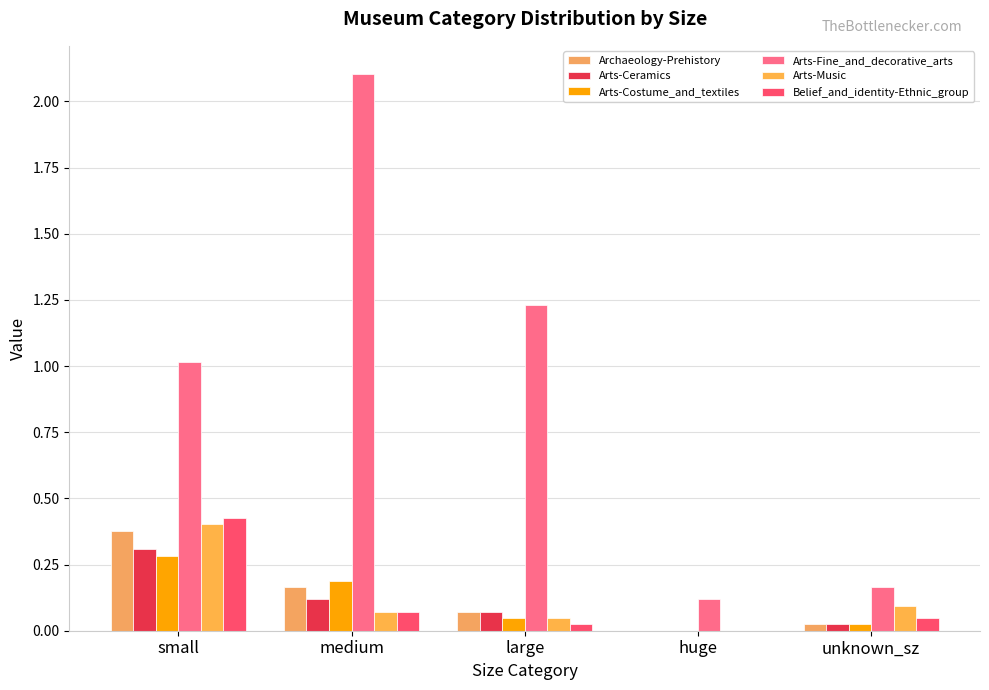

Reading left to right, transcribe all the data shown in this chart.

Archaeology-Prehistory: small=0.4	medium=0.2	large=0.1	huge=0.0	unknown_sz=0.0
Arts-Ceramics: small=0.3	medium=0.1	large=0.1	huge=0.0	unknown_sz=0.0
Arts-Costume_and_textiles: small=0.3	medium=0.2	large=0.0	huge=0.0	unknown_sz=0.0
Arts-Fine_and_decorative_arts: small=1.0	medium=2.1	large=1.2	huge=0.1	unknown_sz=0.2
Arts-Music: small=0.4	medium=0.1	large=0.0	huge=0.0	unknown_sz=0.1
Belief_and_identity-Ethnic_group: small=0.4	medium=0.1	large=0.0	huge=0.0	unknown_sz=0.0